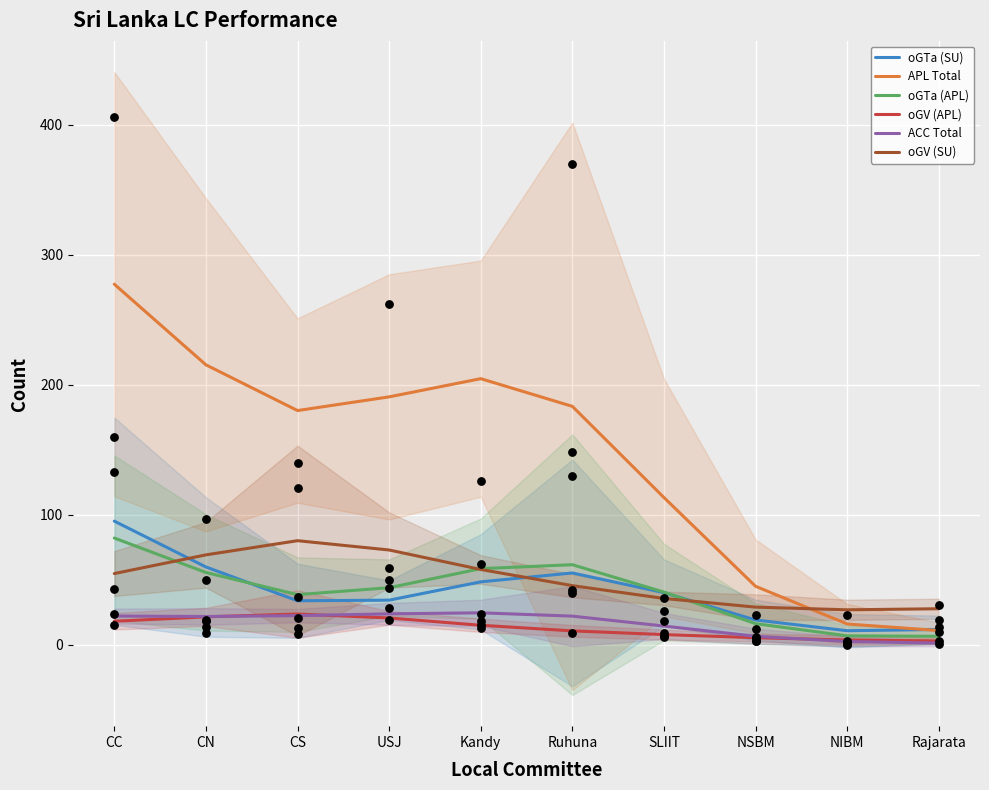

At which category is the sum across all series the highest?

CC